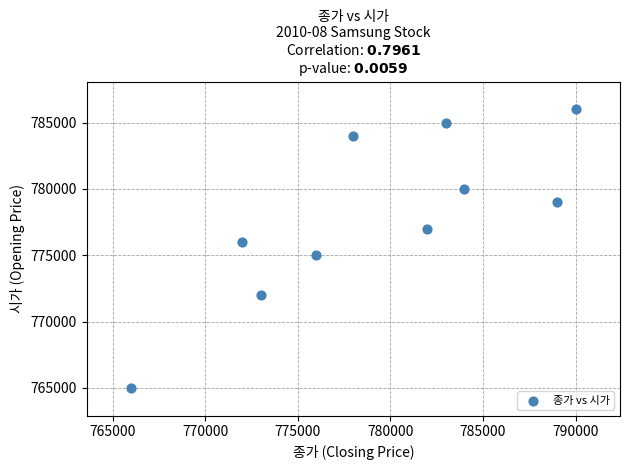

What is the range of X values (max minus min)?

24000